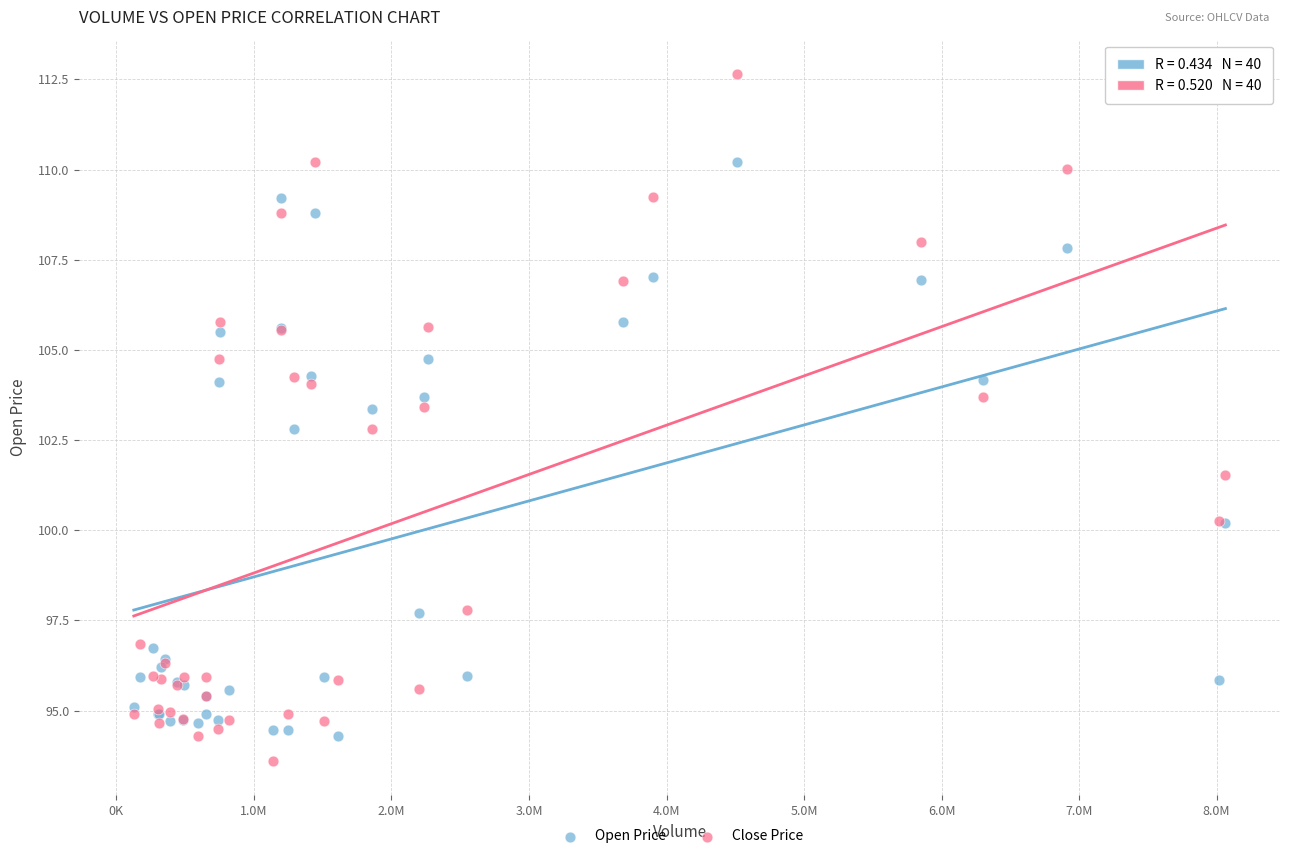

Which series reaches the maximum Y coordinate?

Close Price